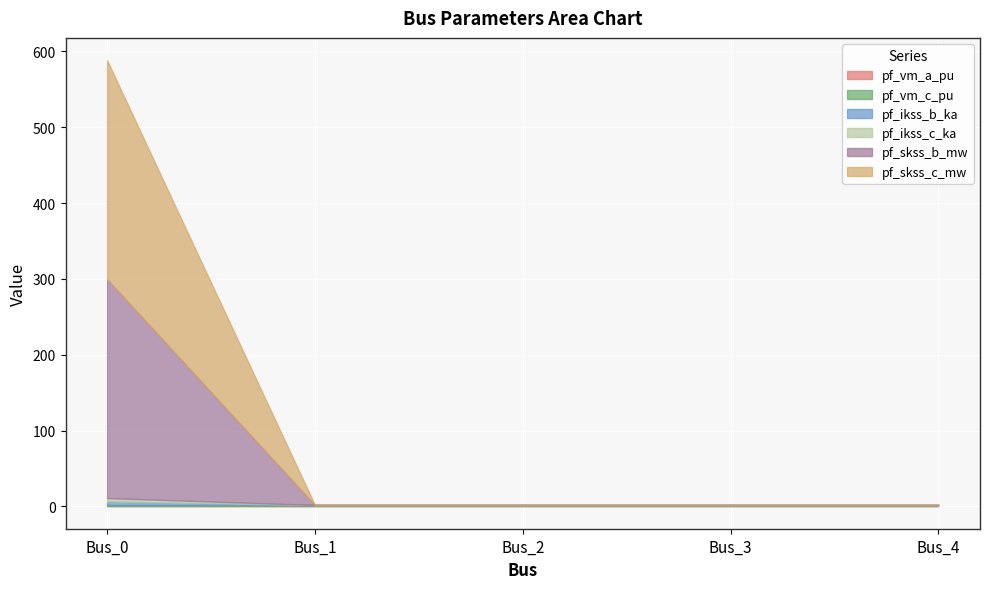

At which label does pf_ikss_c_ka reach its peak?

Bus_0